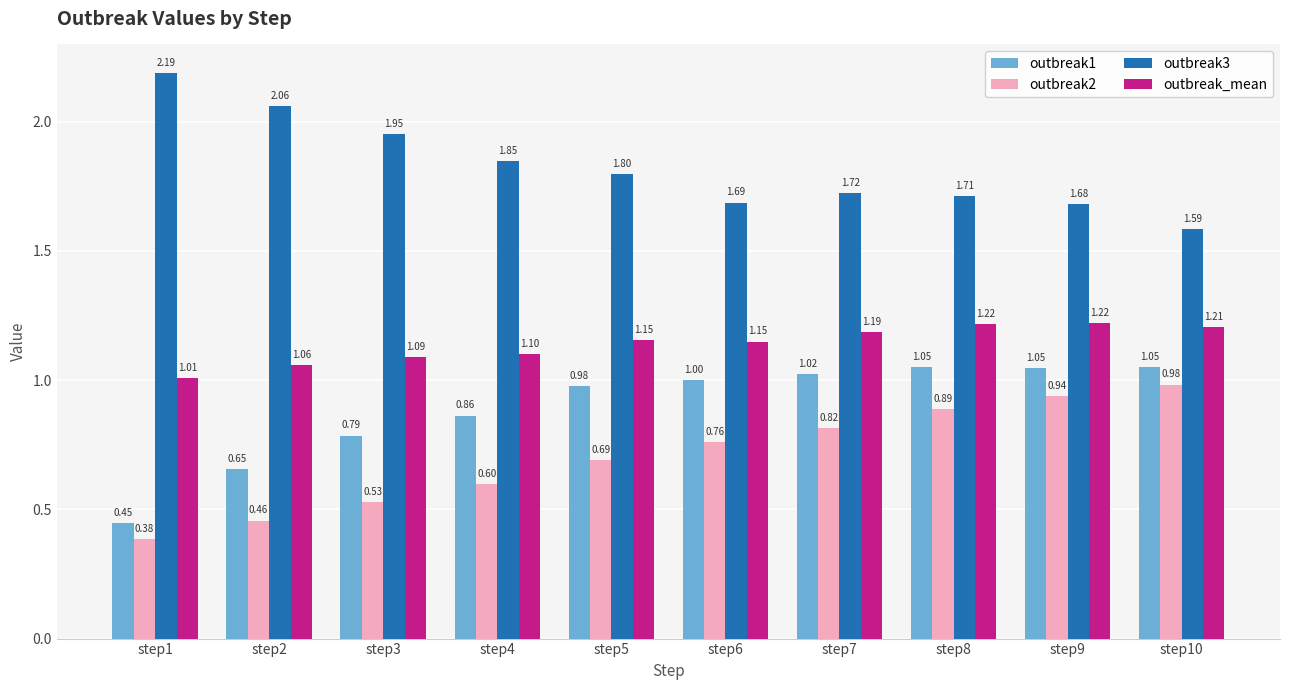

What is the sum of the outbreak2 values at step5 and step6?

1.4